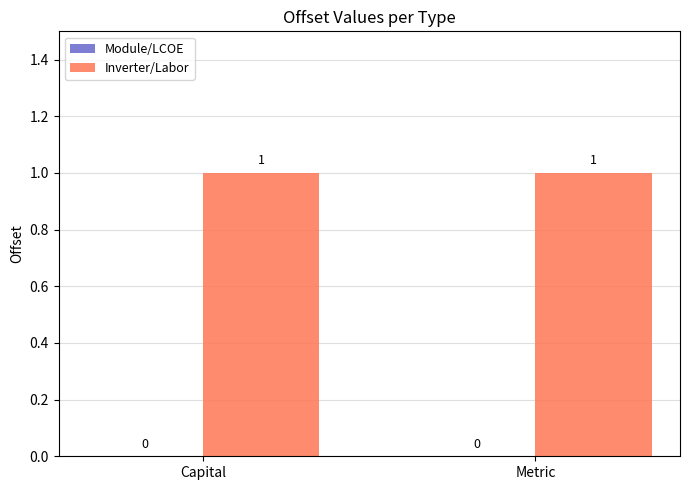

What is the approximate value of Inverter/Labor at Capital?

1